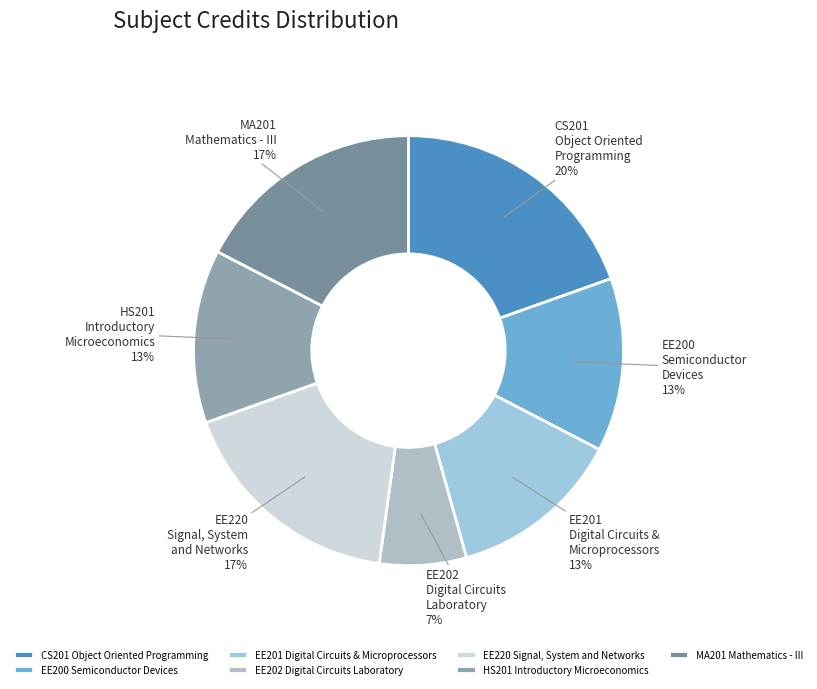

Which slice is the largest?

CS201 Object Oriented Programming